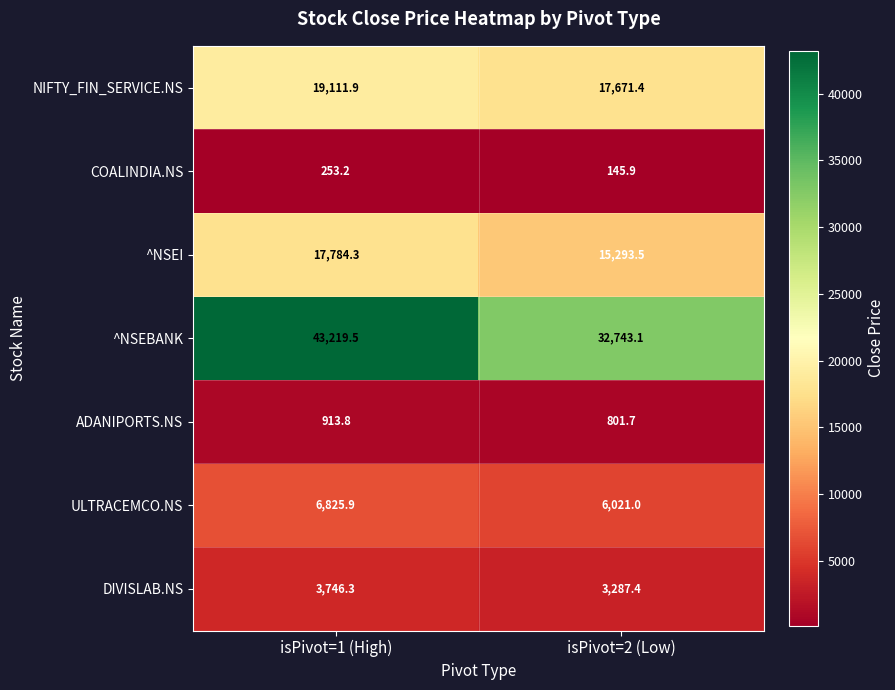

At isPivot=1 (High), list the series in order from smallest to largest.

COALINDIA.NS, ADANIPORTS.NS, DIVISLAB.NS, ULTRACEMCO.NS, ^NSEI, NIFTY_FIN_SERVICE.NS, ^NSEBANK